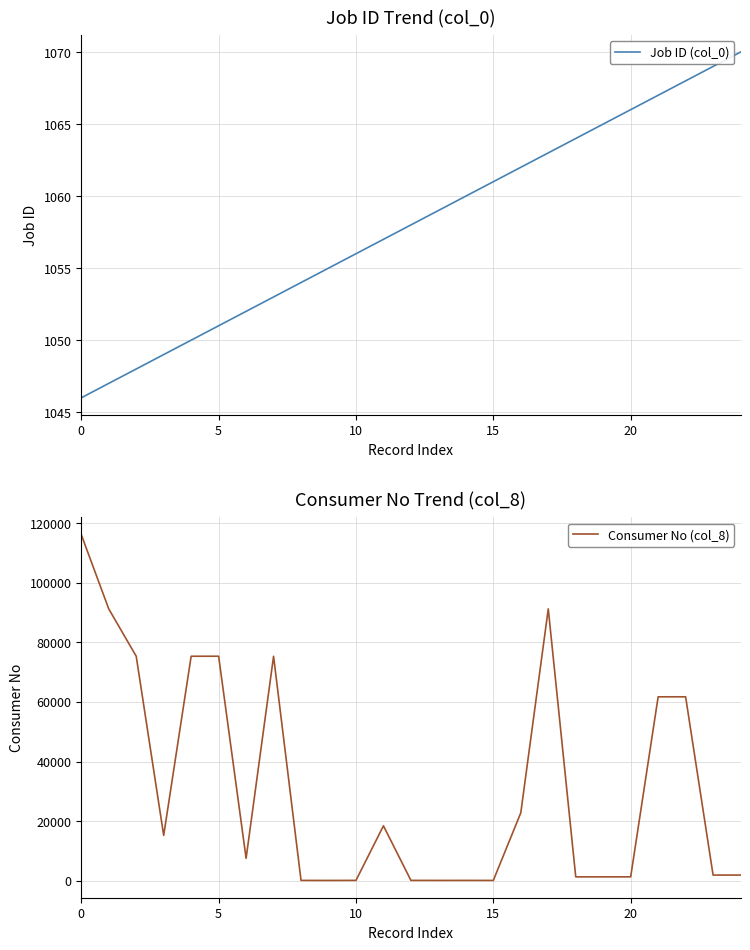

Rank the series at 21 from lowest to highest value.

Job ID (col_0), Consumer No (col_8)